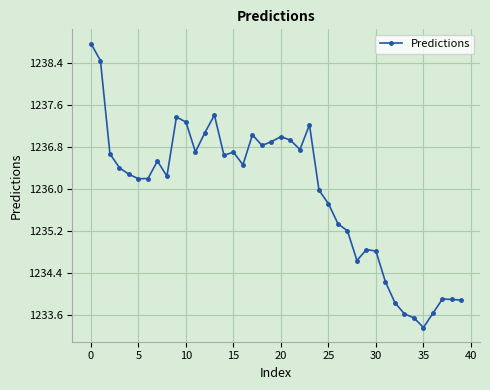

What is the value of the 36th point from the left?

1233.4